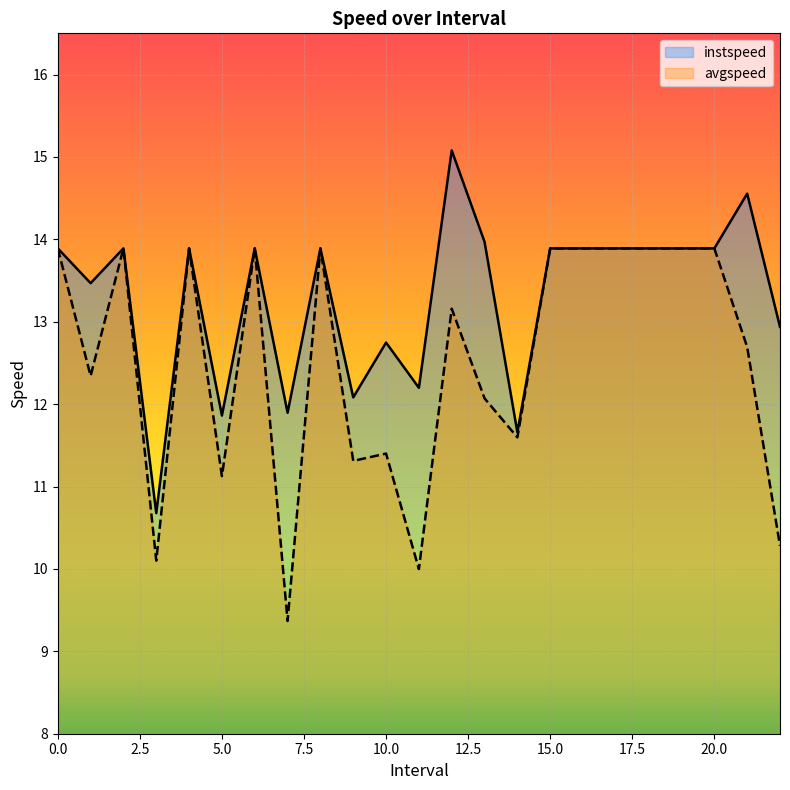

How many interior local peaks does the instspeed series have?

7